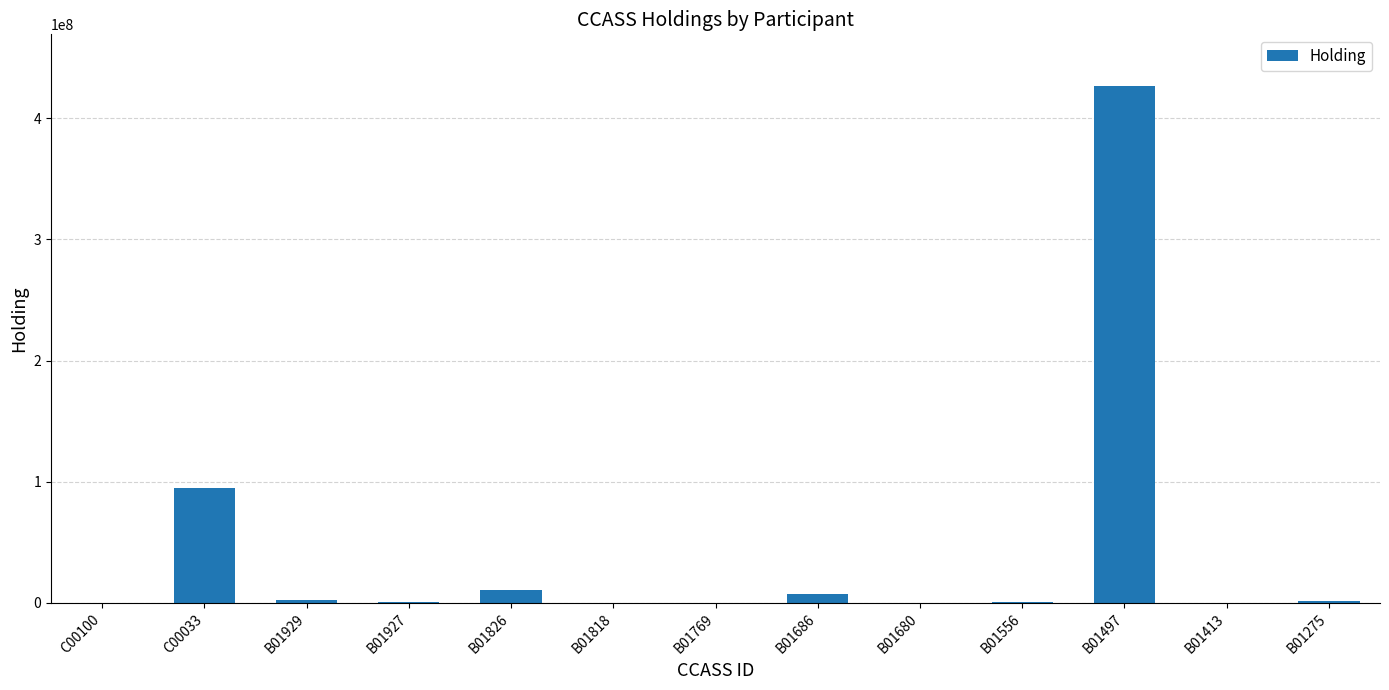

Which category has the highest value across all series?

B01497